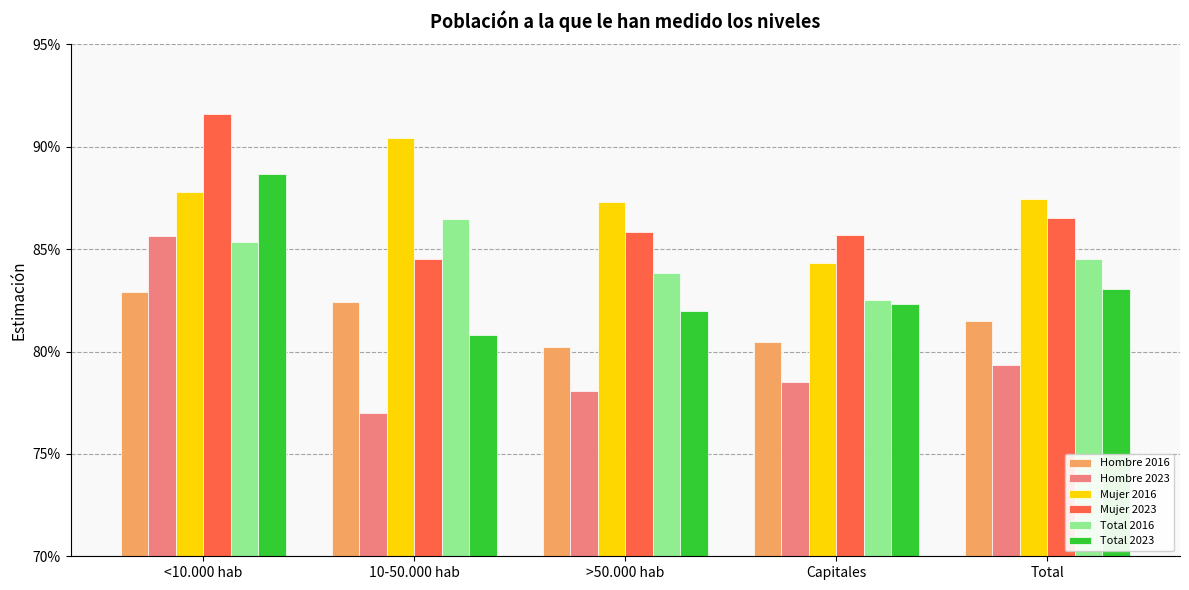

The value of Hombre 2023 at 10-50.000 hab is 0.8. True or false?

True